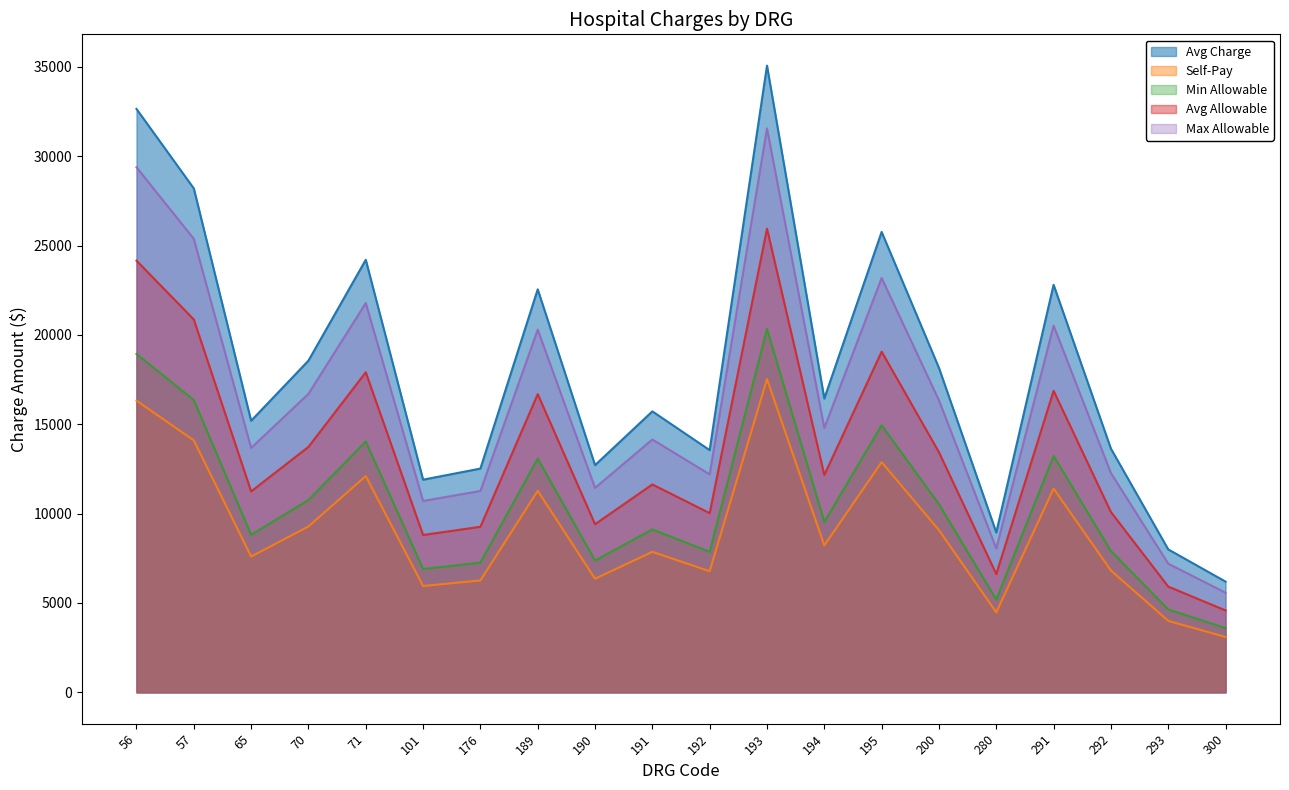

Which series has the largest range (max minus min)?

Avg Charge